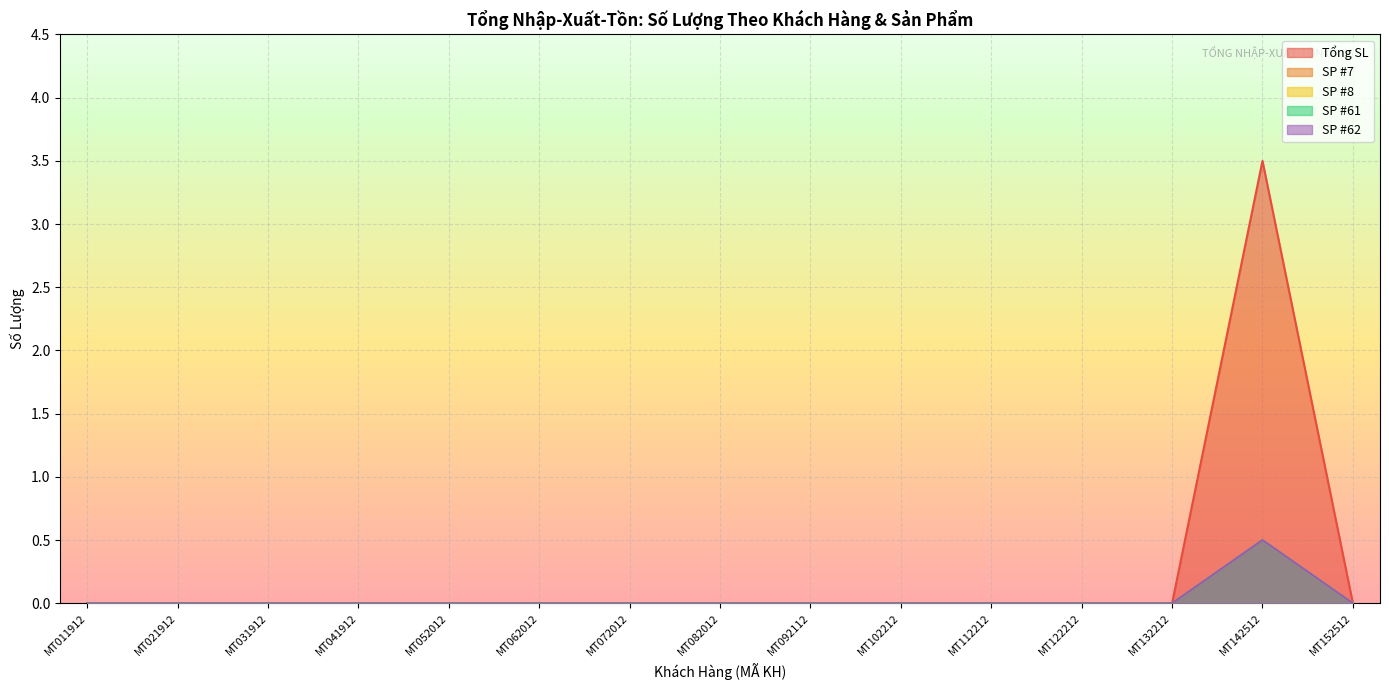

At which category is the sum across all series the highest?

MT142512